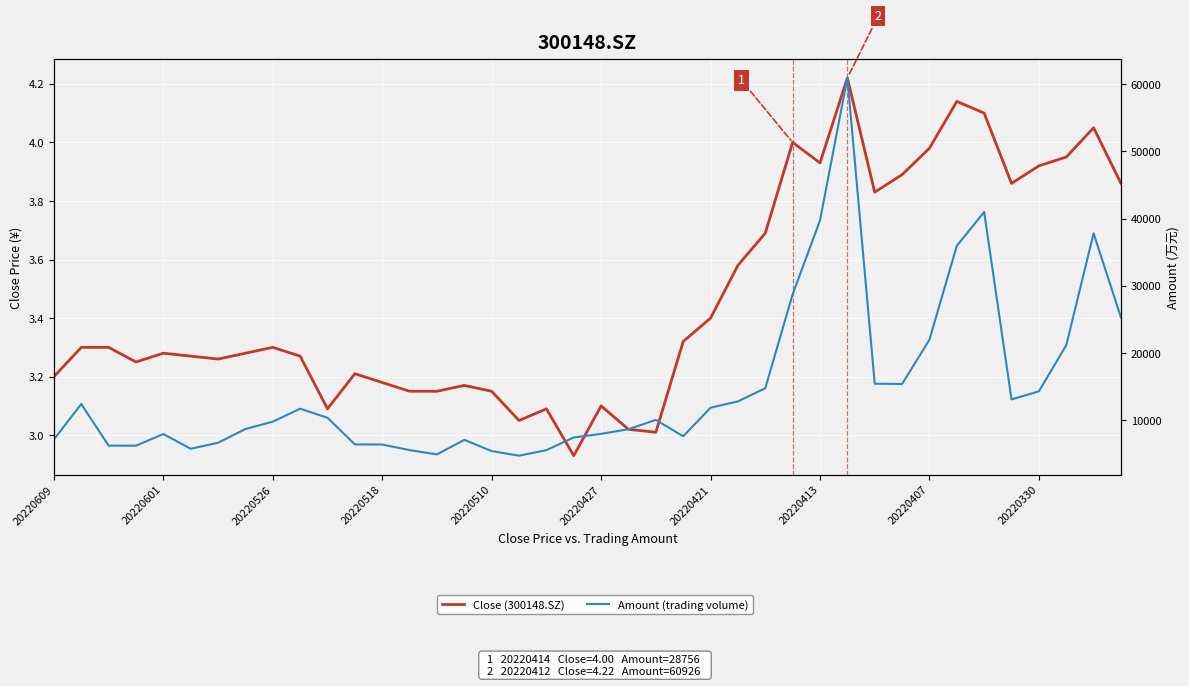

What is the approximate value of Amount (trading volume) at 11?

6427.2